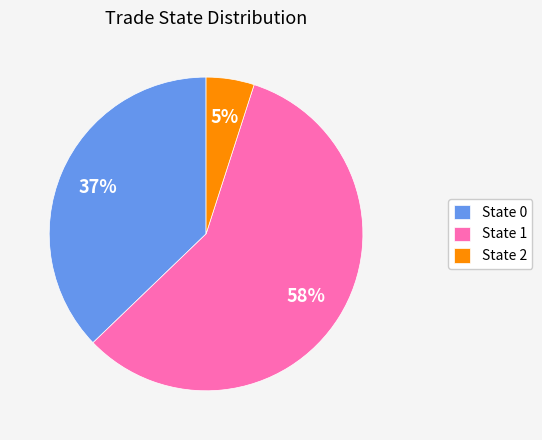

What percentage is the State 0 slice, to the nearest percent?

37%